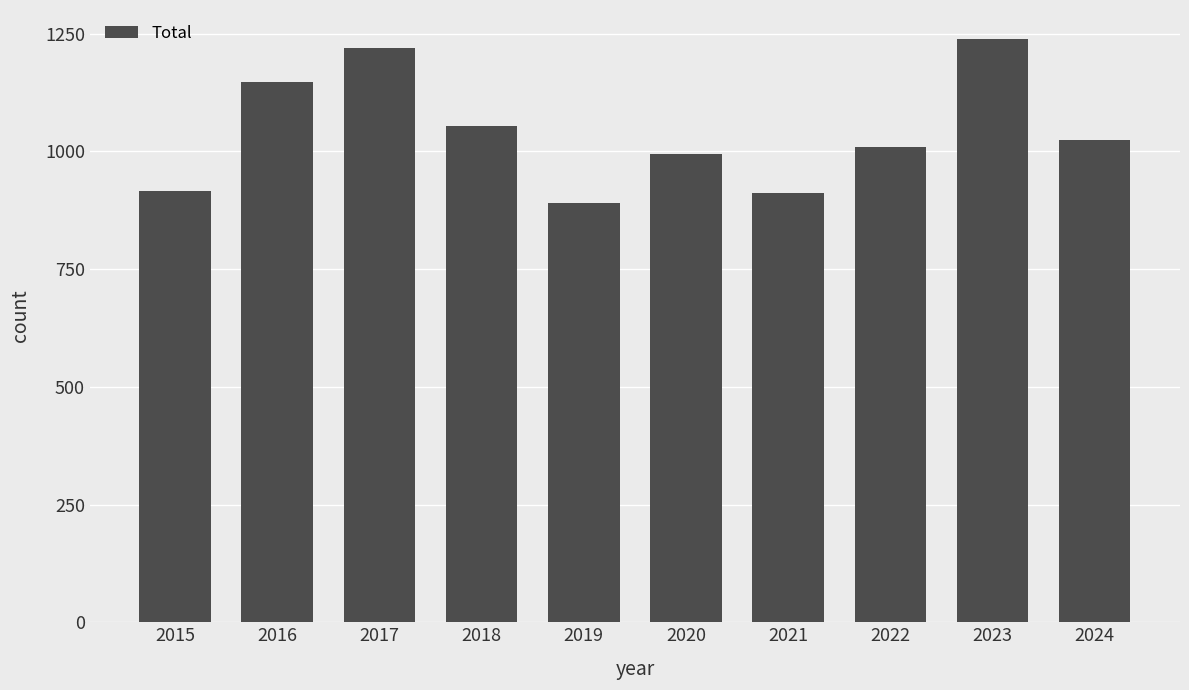

The chart shows a value of 2026 at 2017. True or false?

False